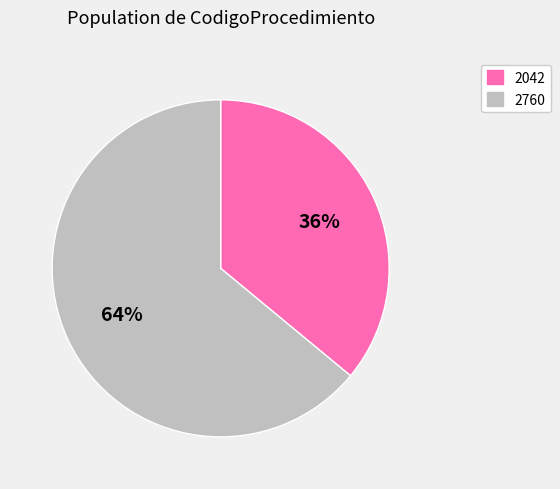

To the nearest percent, what portion does 2042 represent?

36%